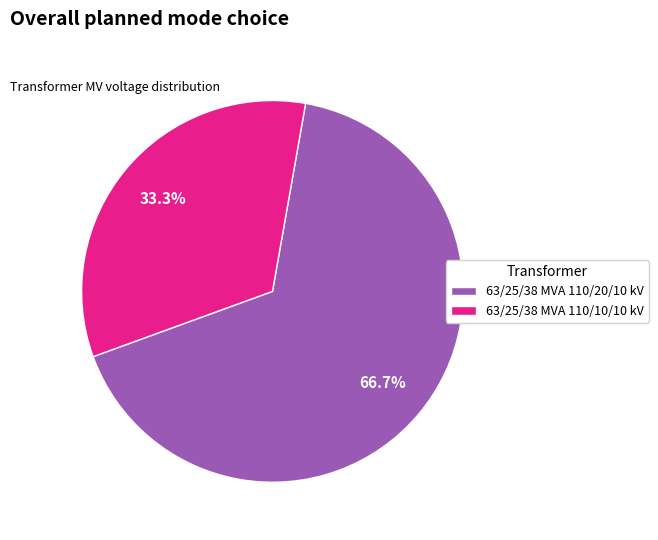

Approximately how many times larger is the value at 63/25/38 MVA 110/10/10 kV compared to 63/25/38 MVA 110/20/10 kV?

0.5